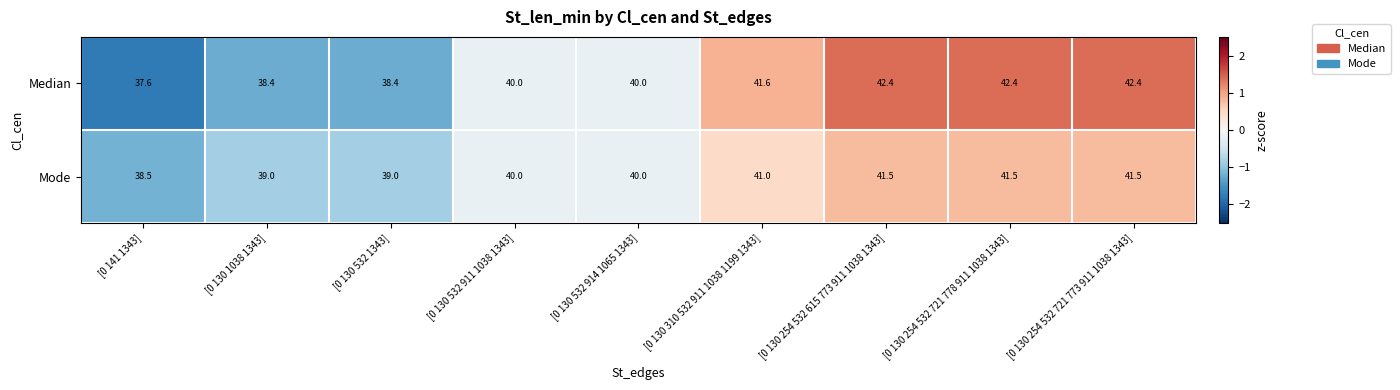

Reading left to right, what are all the values shown in this chart?

Median: 37.6	38.4	38.4	40.0	40.0	41.6	42.4	42.4	42.4
Mode: 38.5	39.0	39.0	40.0	40.0	41.0	41.5	41.5	41.5